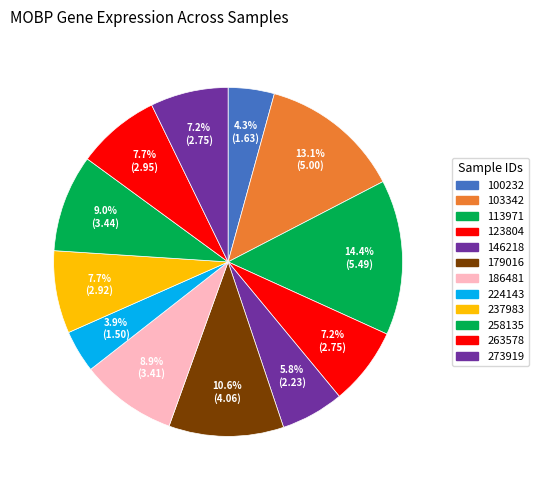

Which category has the biggest portion of the pie?

113971